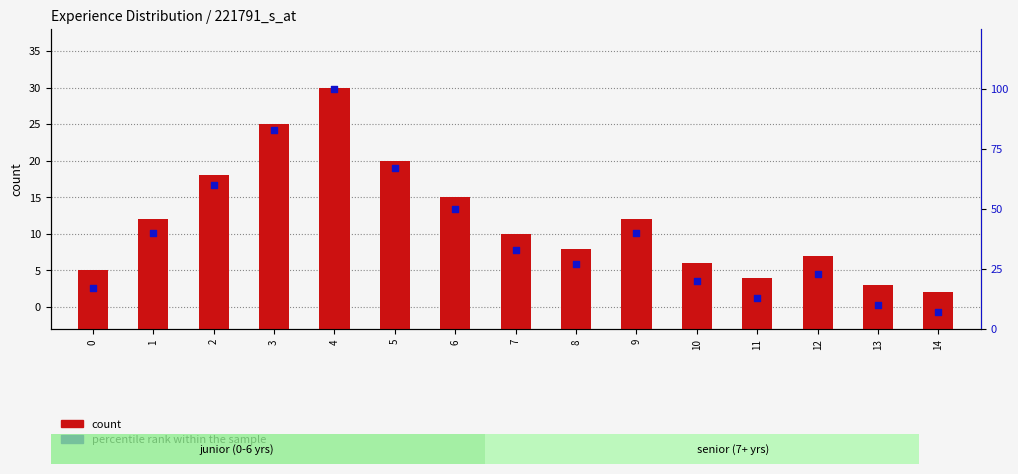

Which series reaches the minimum Y coordinate?

count